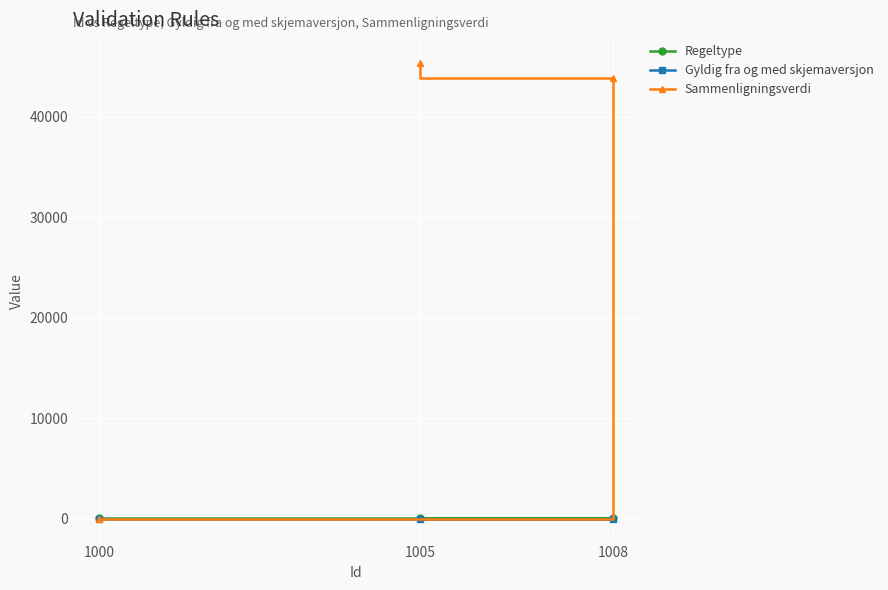

True or false: Regeltype has a value of 109.0 at 1005.

True